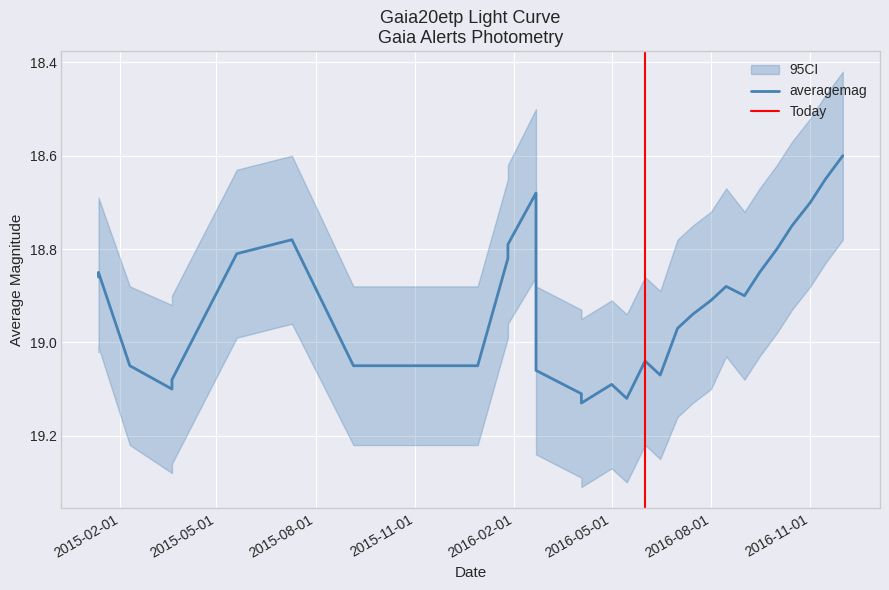

At which category does the data reach its first local peak?

2015-03-21